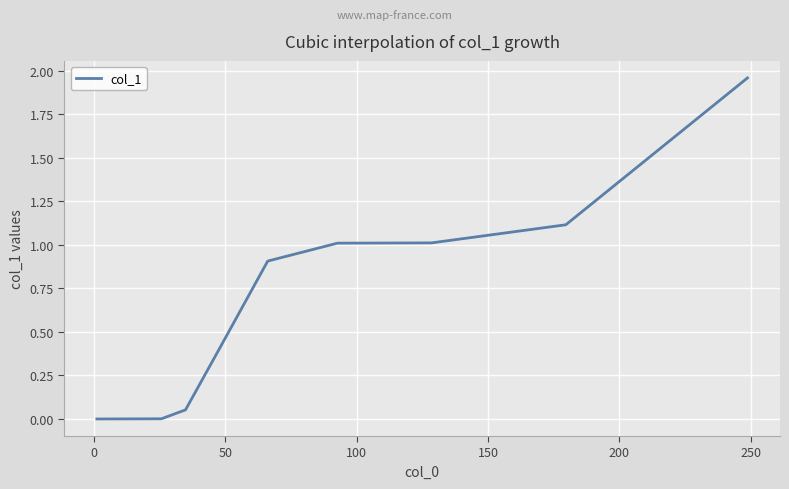

How many series are shown in this chart?

1